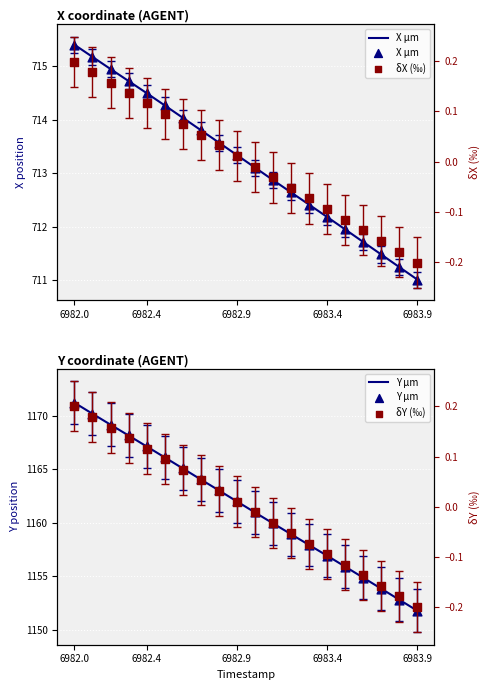

Is the value of X µm at 5 greater than the value of δY (‰) at 13?

Yes